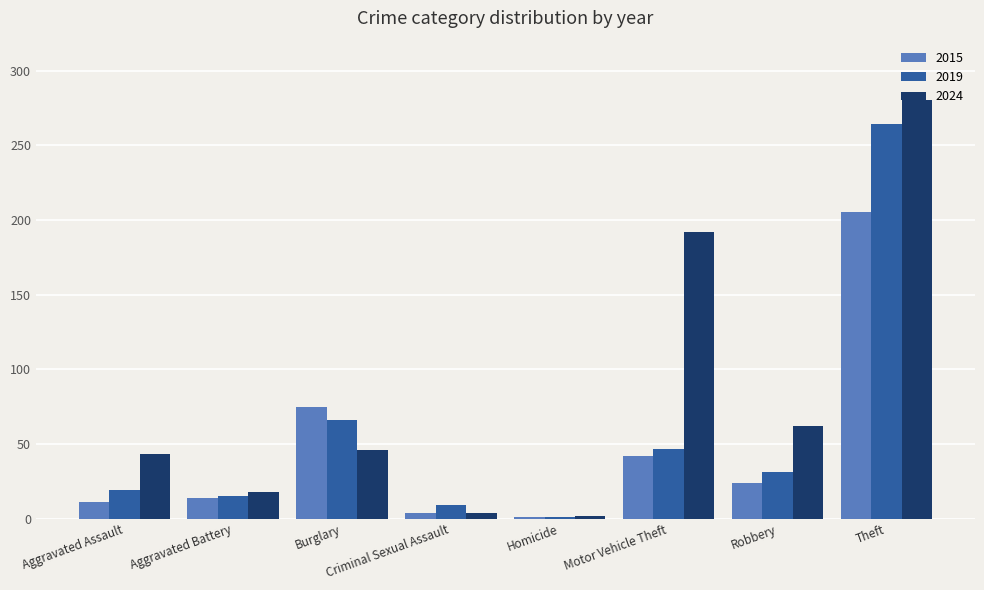

What is the difference between the second highest and second lowest values in the 2015 series?

71